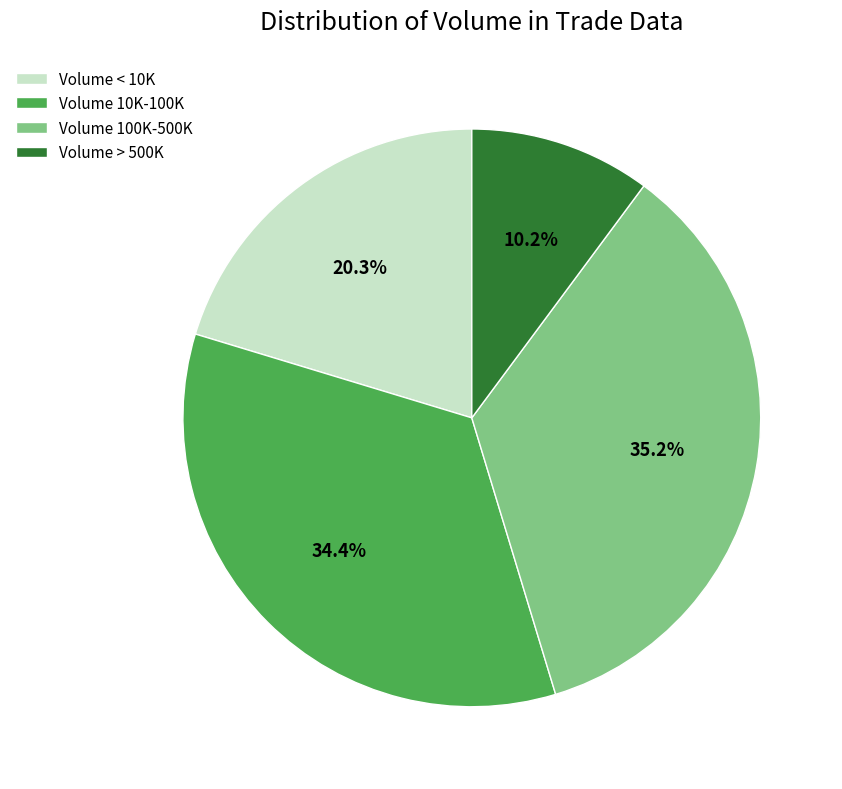

To the nearest percent, what is the difference between the largest and smallest slice percentages?

25%